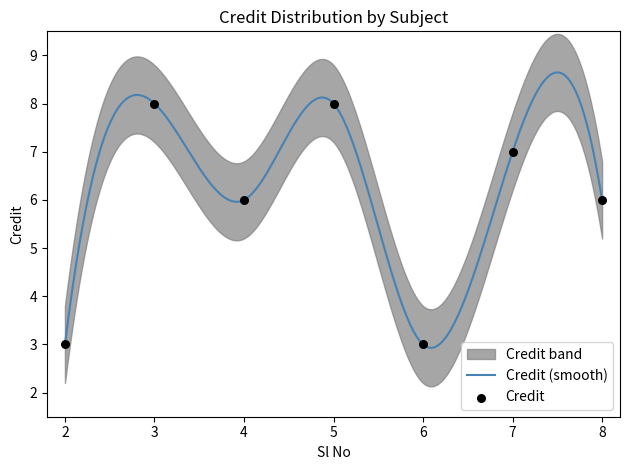

What is the change in value from 3 to 7?

-1